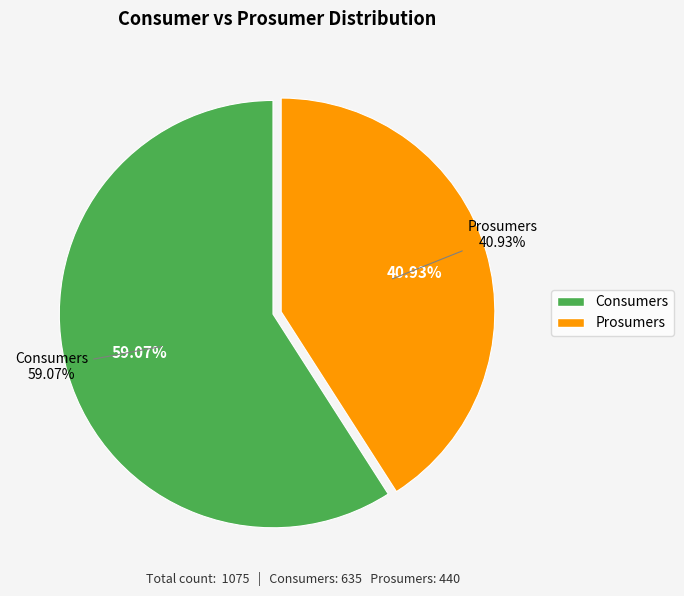

How much of the chart is everything except Prosumers?

59.1%